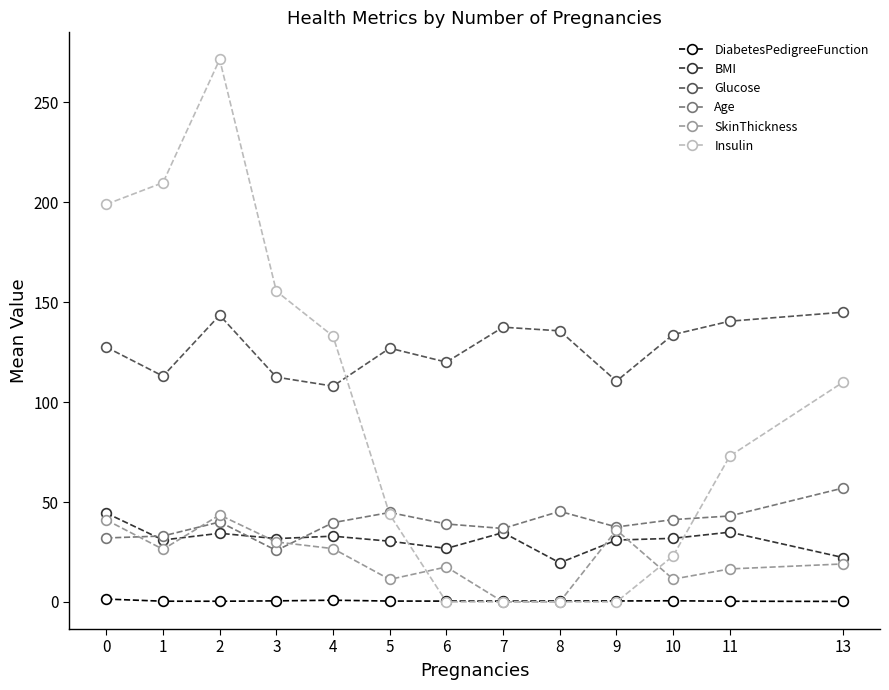

What is the maximum value shown in the chart?

271.5